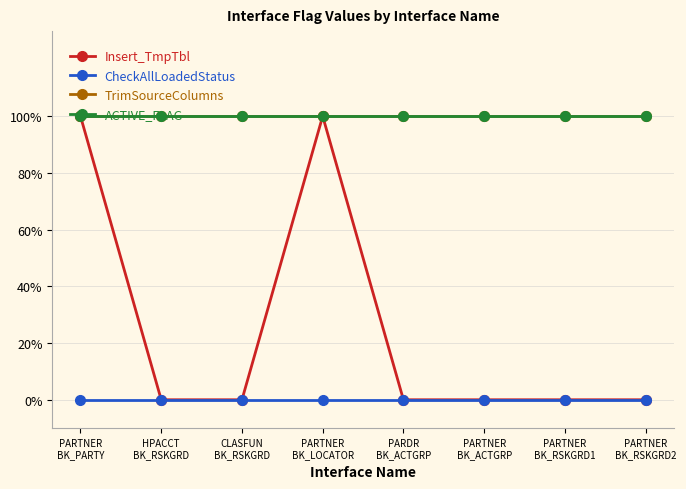

Which category has the highest value in the CheckAllLoadedStatus series?

PARTNER
BK_PARTY